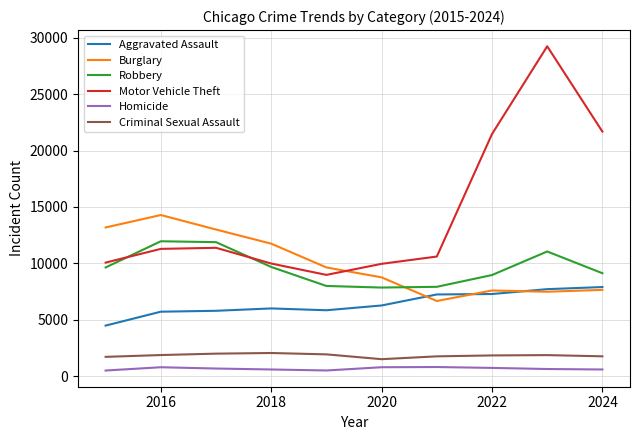

True or false: Criminal Sexual Assault and Homicide intersect in this chart.

False